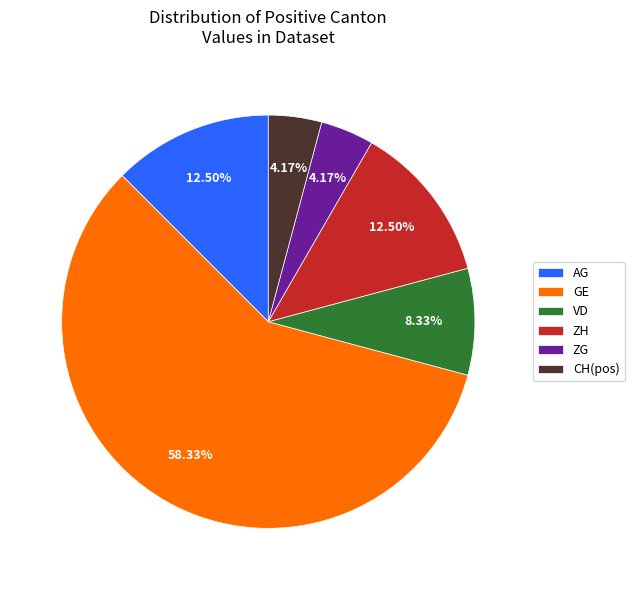

Is it true that GE is 39% of the pie?

False